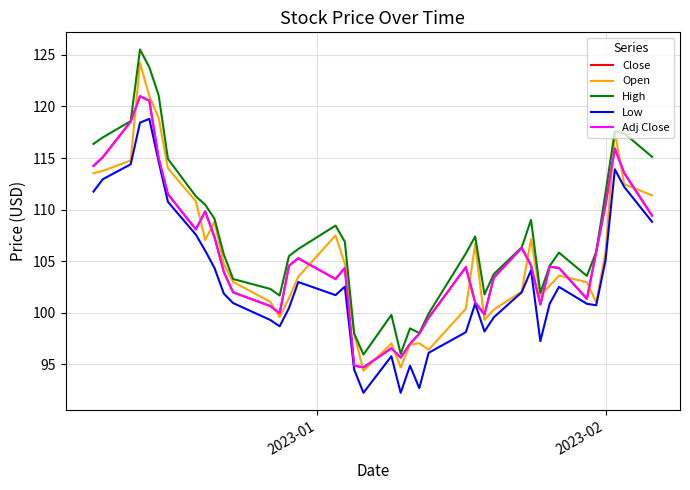

Does the chart display data point markers on the line(s)?

No